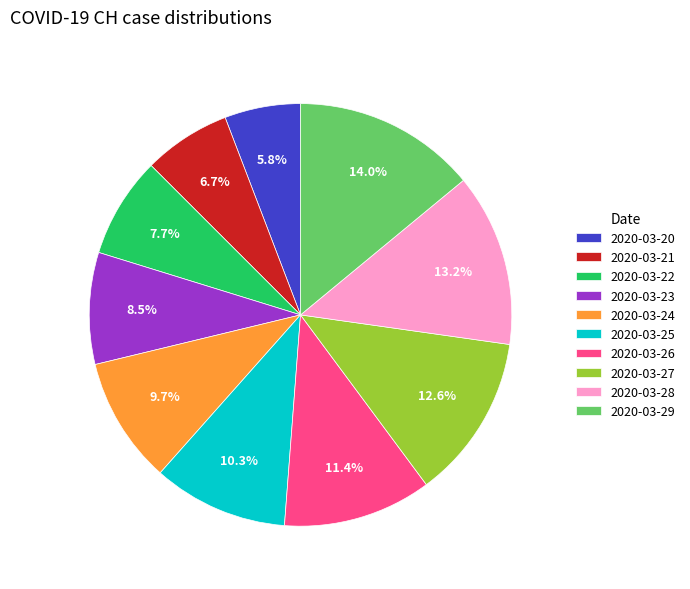

Approximately how many times larger is the value at 2020-03-28 compared to 2020-03-27?

1.0